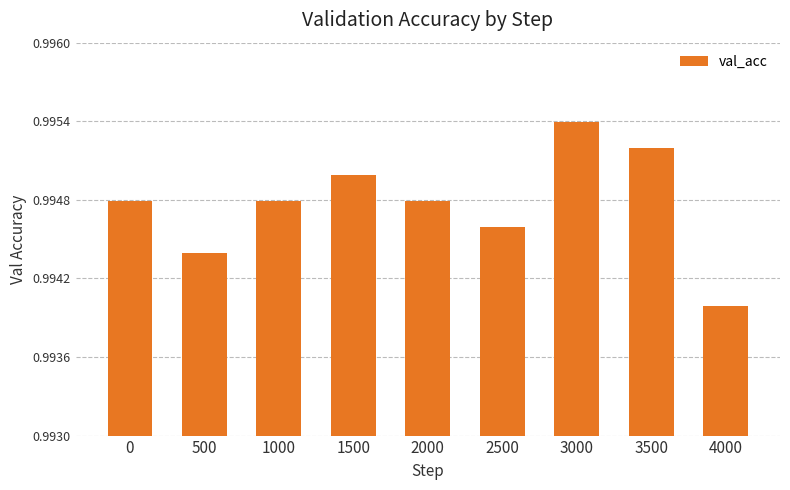

The value at 500 is 1.3. True or false?

False